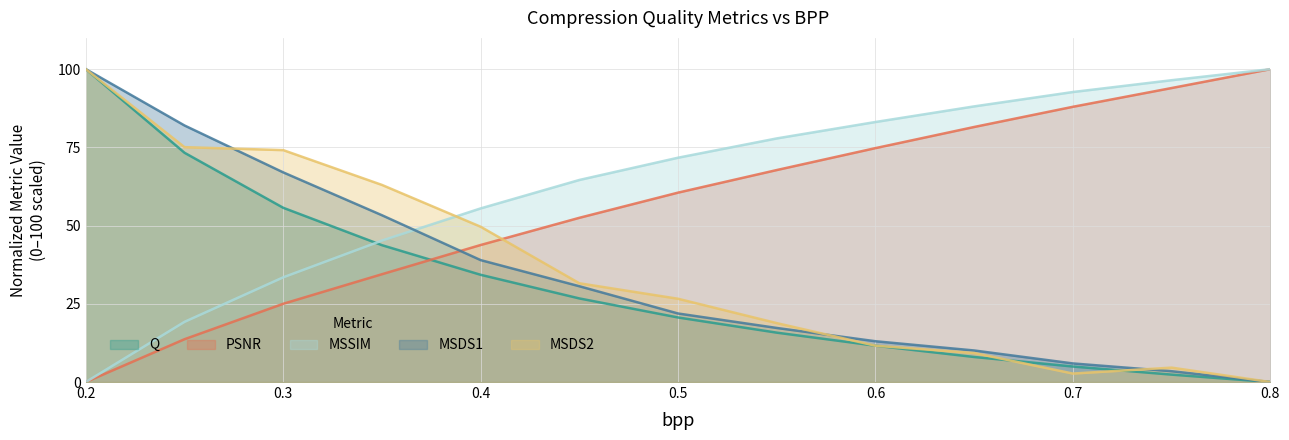

At 0.55, list the series in order from largest to smallest.

MSSIM, PSNR, MSDS2, MSDS1, Q